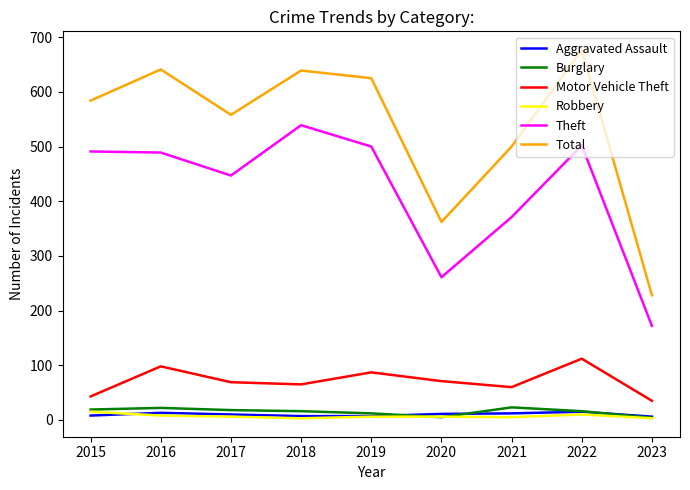

What is the difference between the maximum and second lowest values in the Burglary series?

18